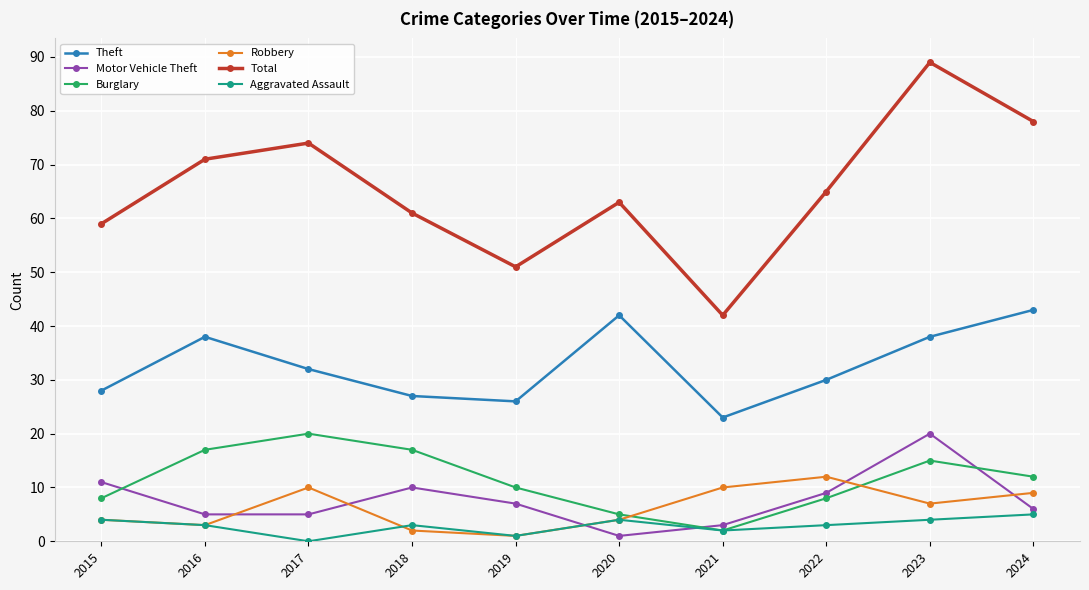

Between 2017 and 2024, which series saw the biggest shift?

Theft